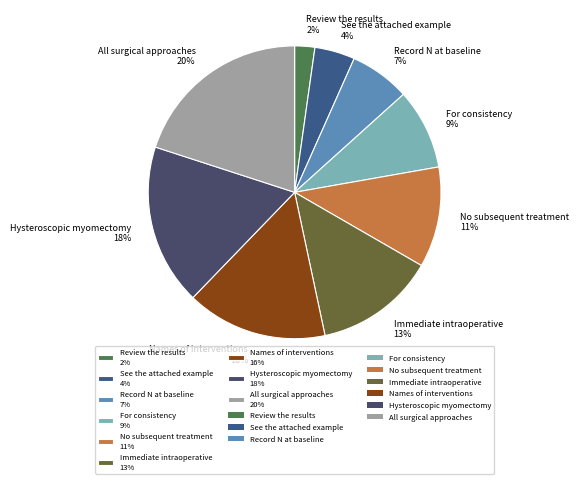

How many segments does this pie chart have?

9